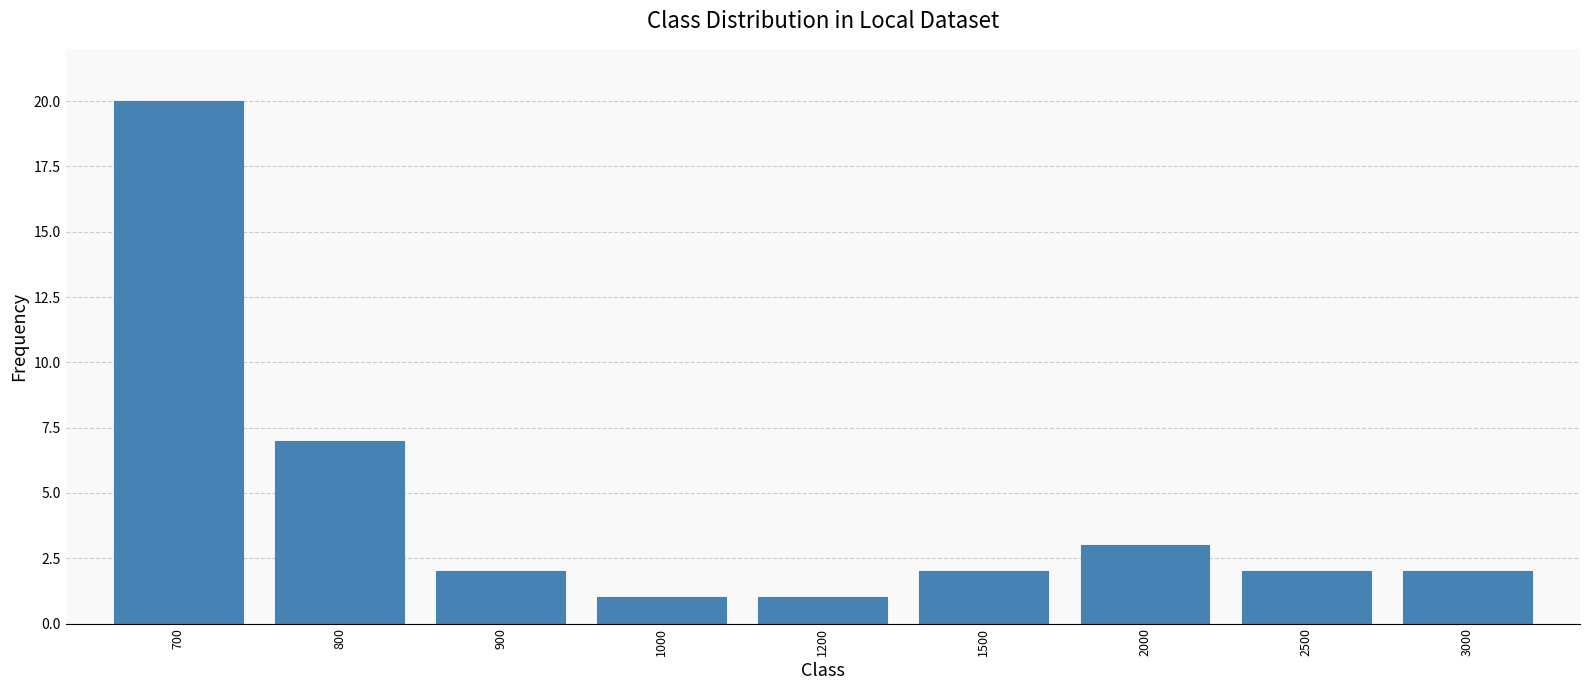

Reading right to left, transcribe all the data shown in this chart.

3000=2	2500=2	2000=3	1500=2	1200=1	1000=1	900=2	800=7	700=20